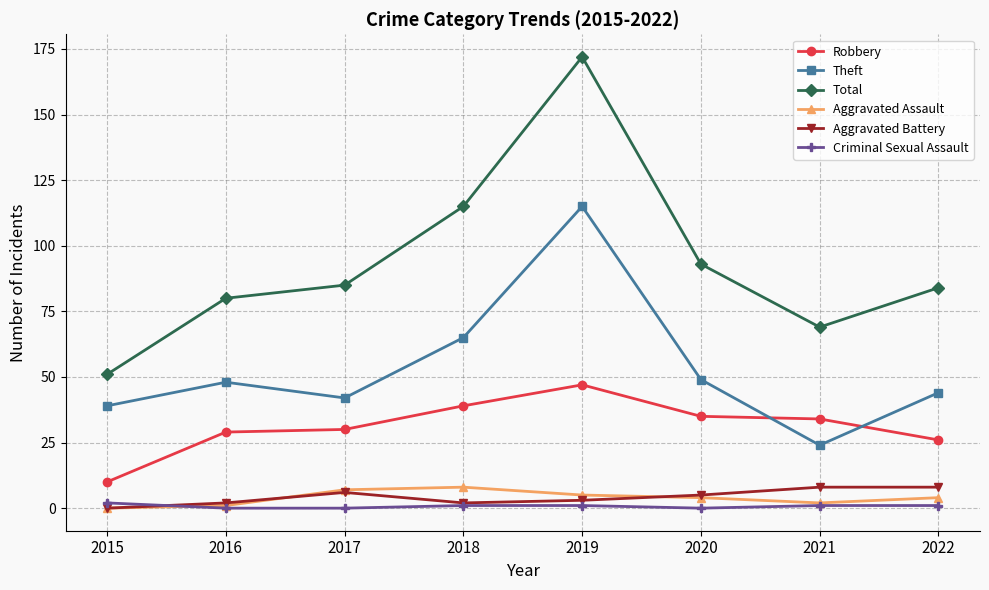

Does the chart have visible grid lines?

Yes